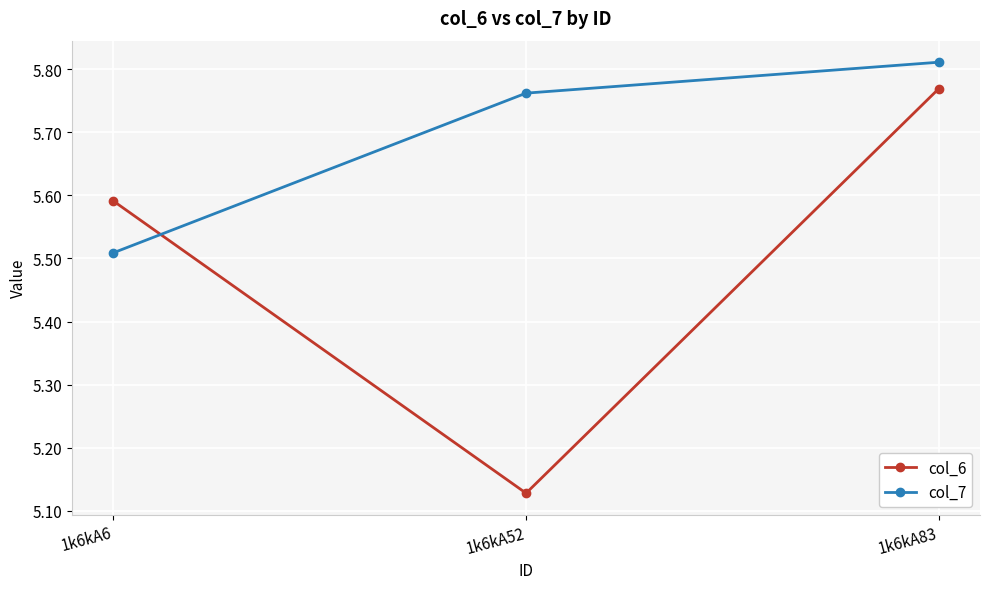

Which category has the highest value in the col_6 series?

1k6kA83